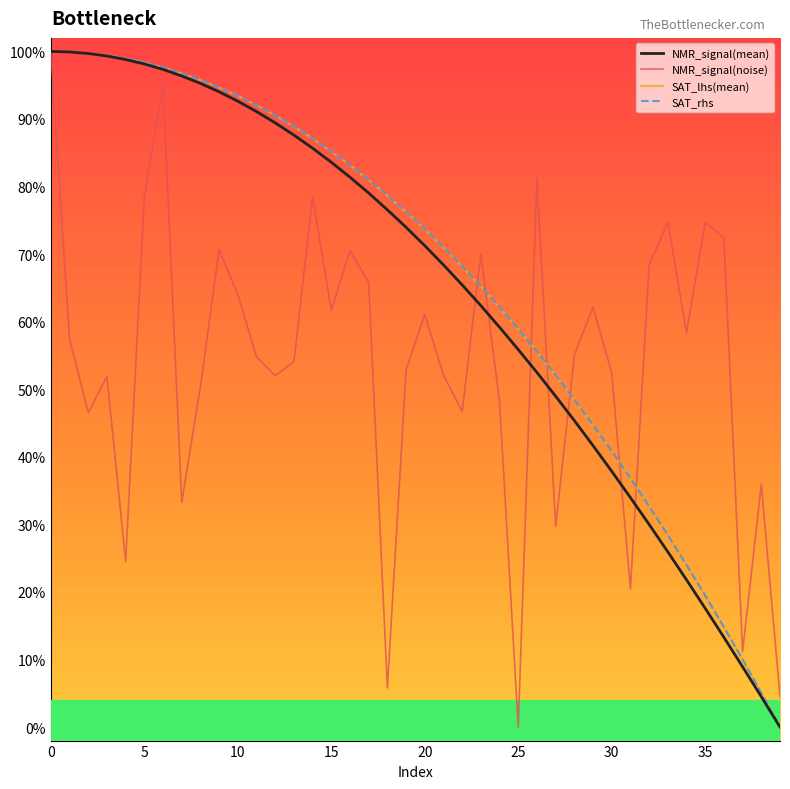

What are all the series names shown in the legend?

NMR_signal(mean), NMR_signal(noise), SAT_lhs(mean), SAT_rhs